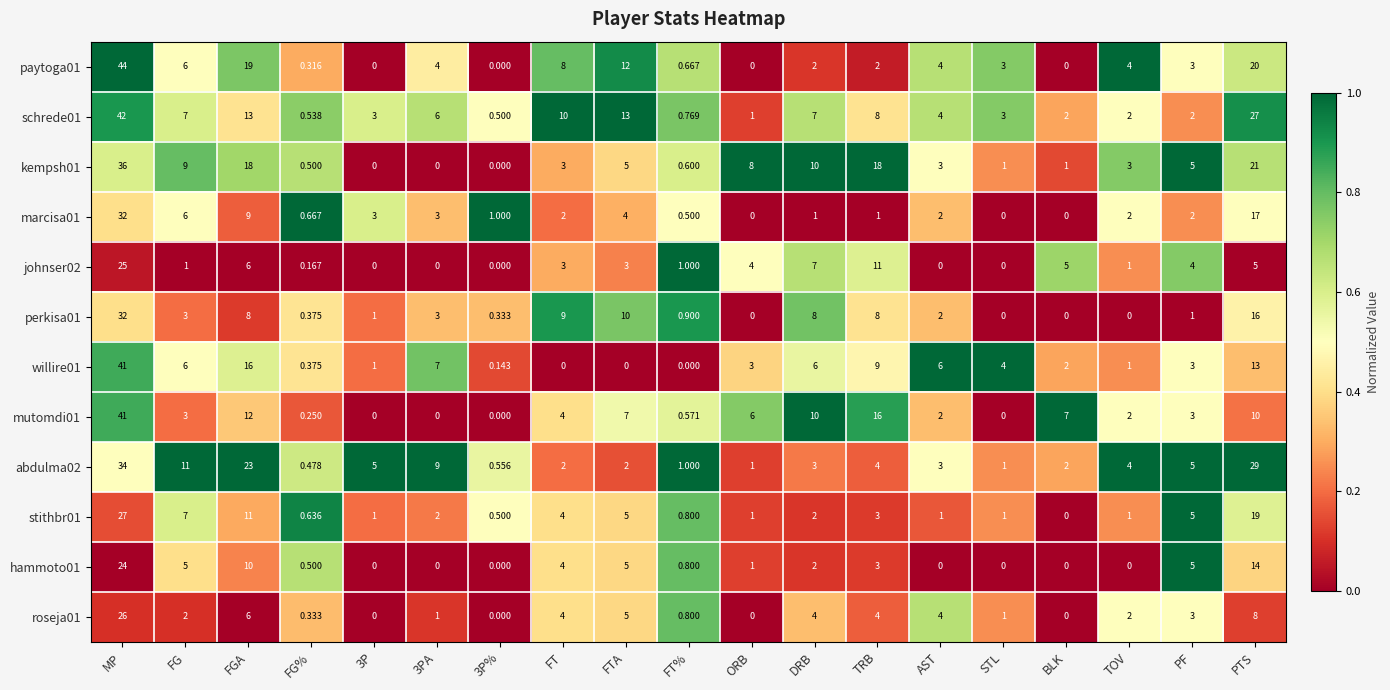

At which label does willire01 reach its peak?

MP